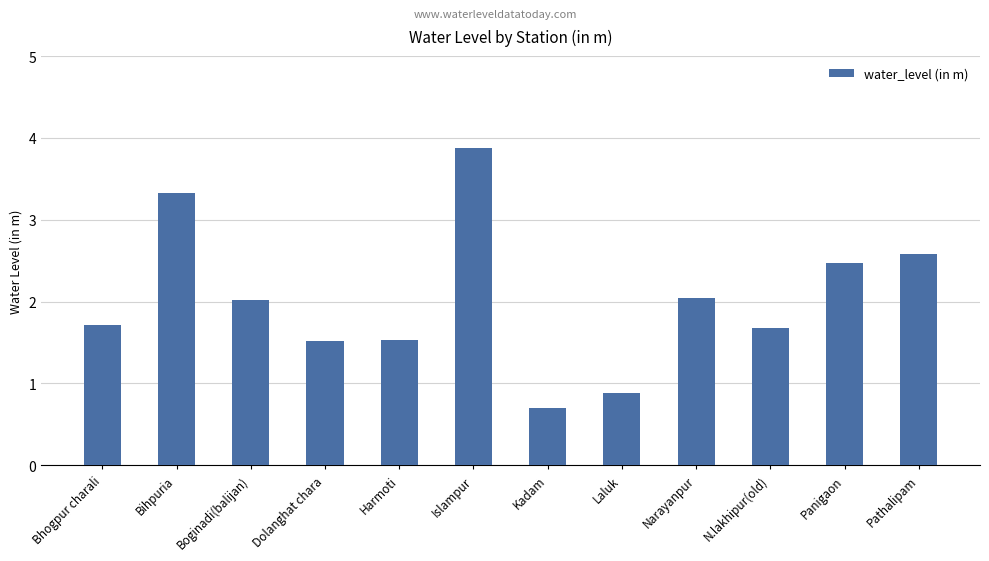

What position from the left is Narayanpur?

9